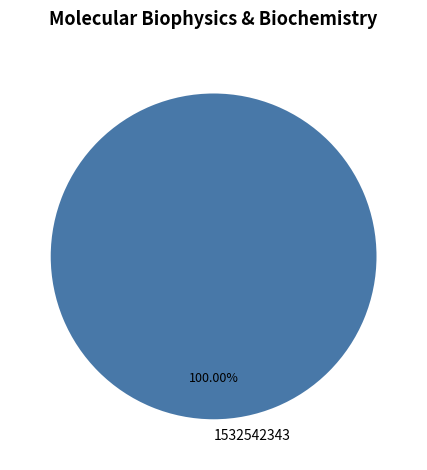

How many segments does this pie chart have?

1